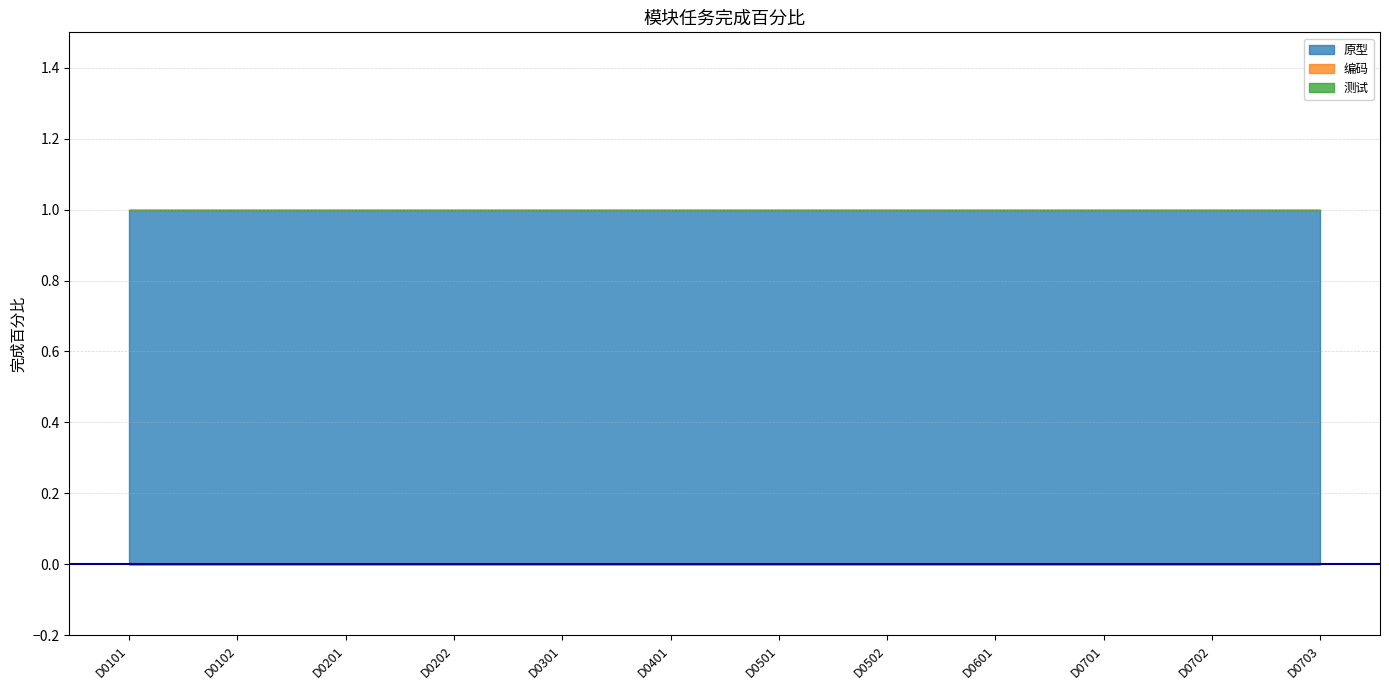

What is the sum of the 原型 values at D0201 and D0101?

2